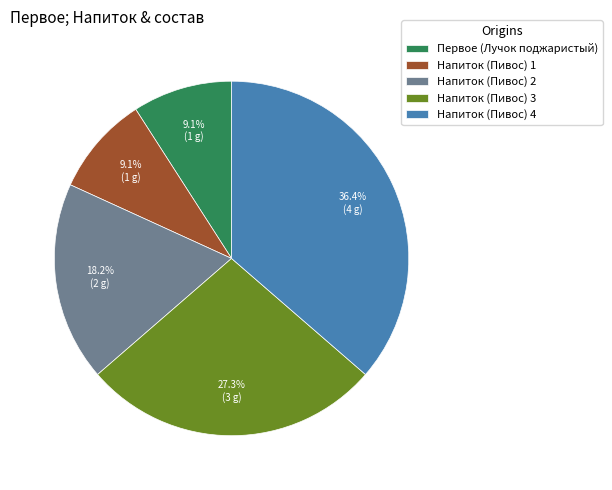

Which has a higher value, Напиток (Пивос) 4 or Напиток (Пивос) 1?

Напиток (Пивос) 4